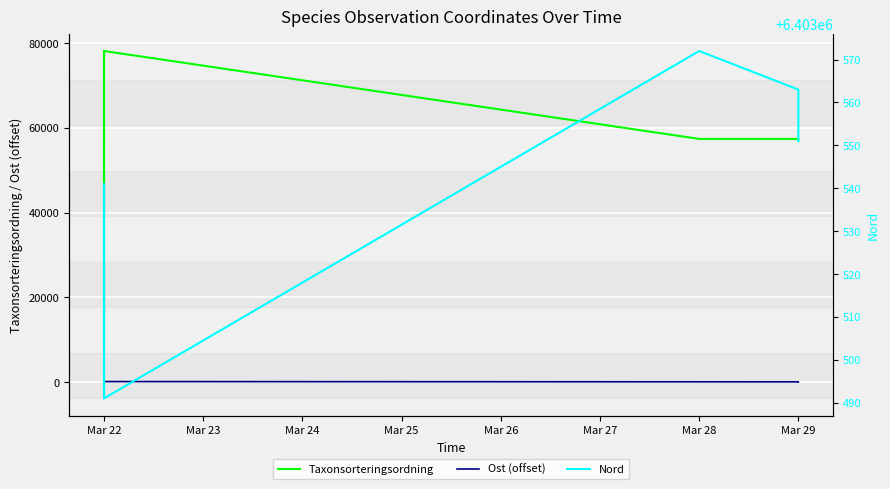

Count the number of data series in this chart.

3